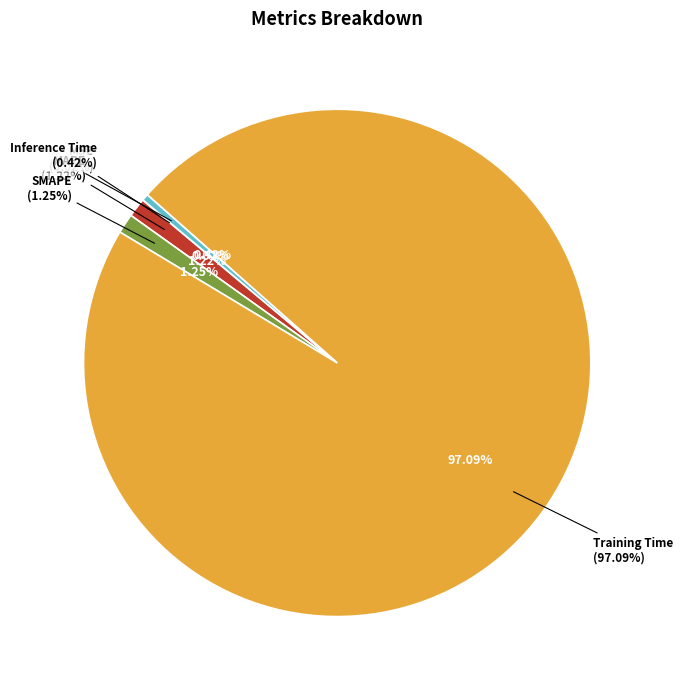

How many segments does this pie chart have?

5